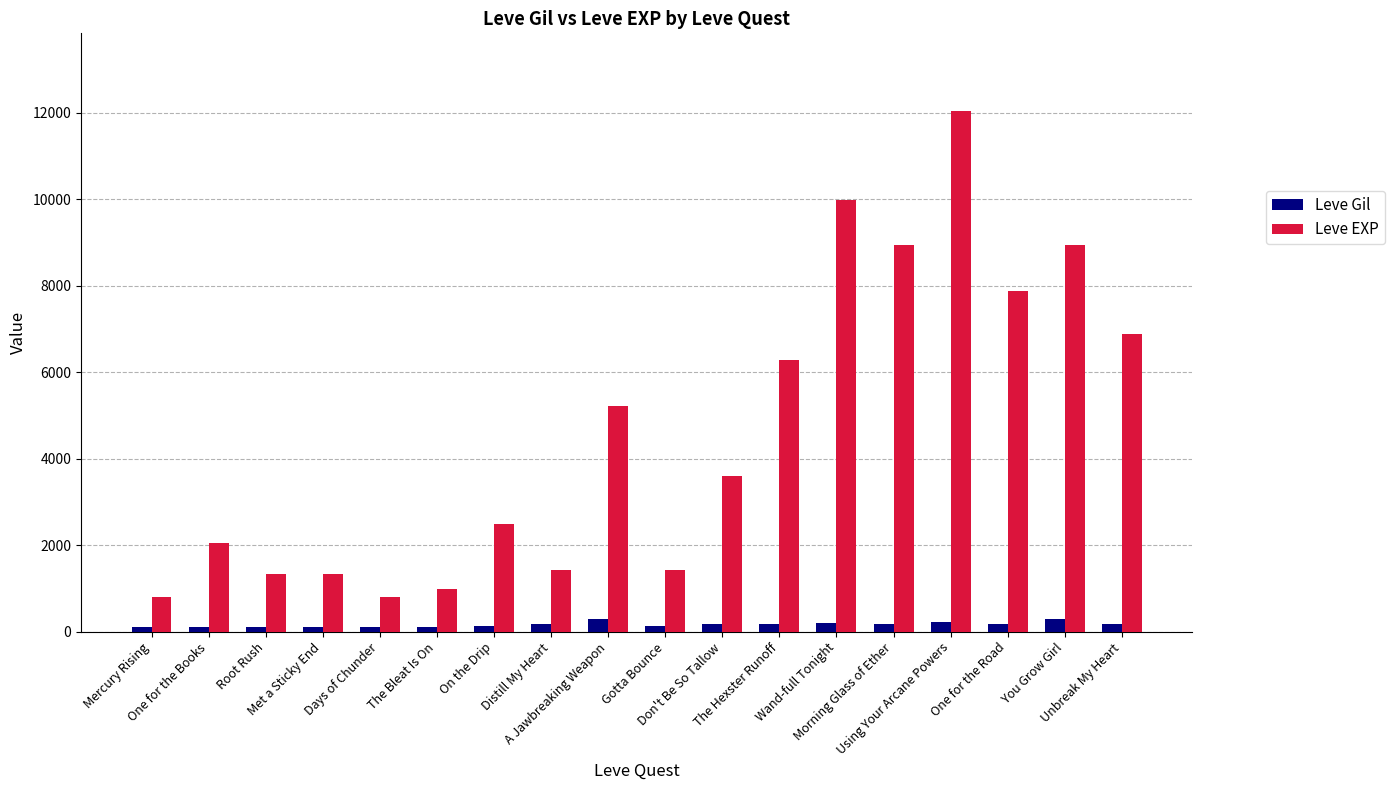

What is the label of the 14th bar from the left?

Morning Glass of Ether